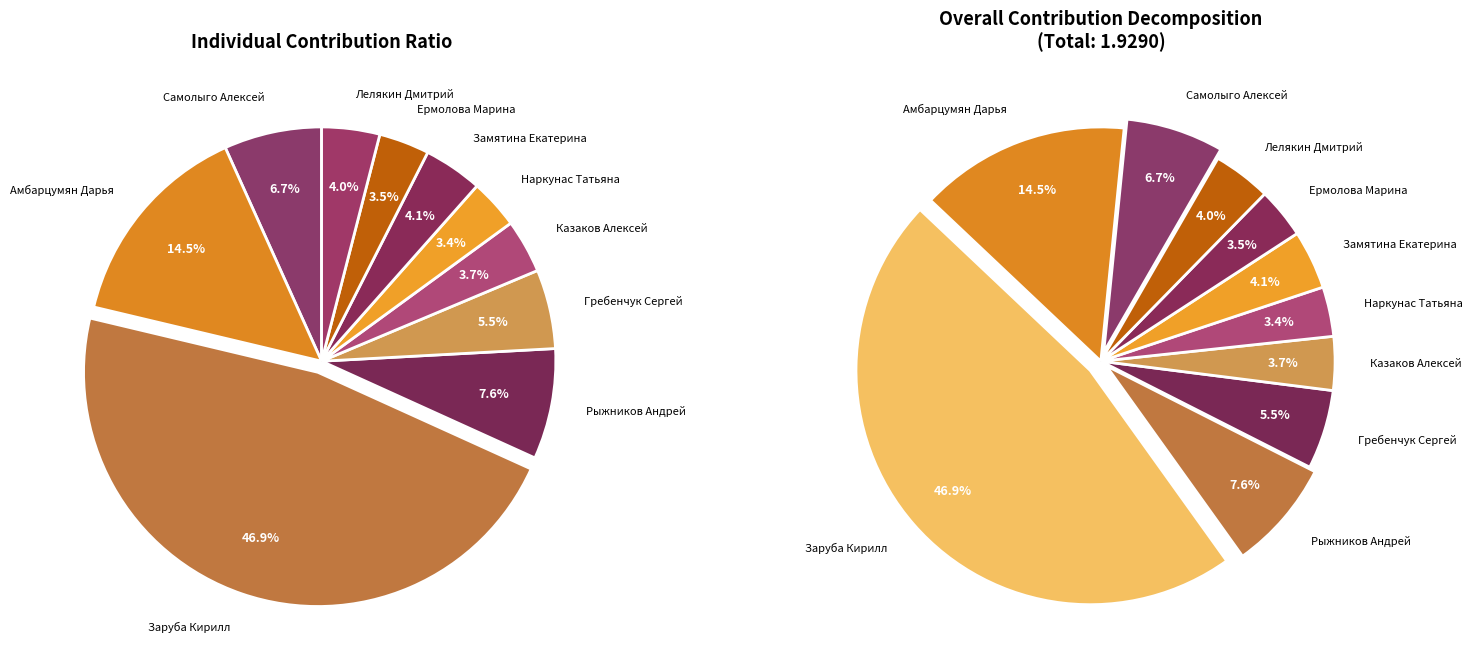

To the nearest percent, what is the combined percentage of Заруба Кирилл and Гребенчук Сергей?

52%